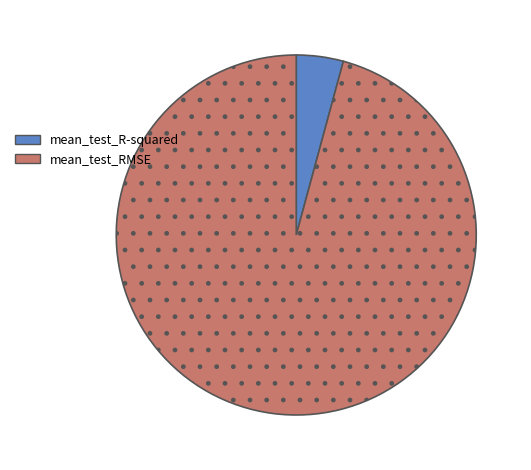

Does mean_test_RMSE account for over 50% of the chart?

Yes